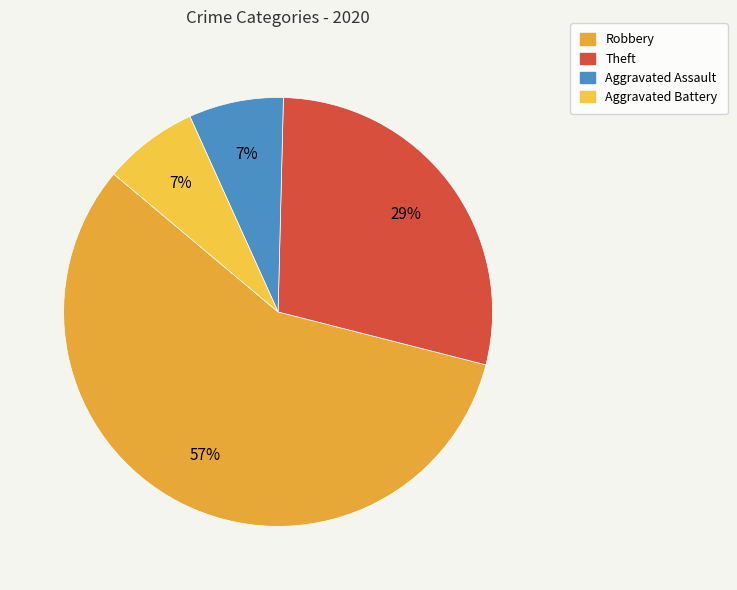

Count the number of slices in the pie.

4